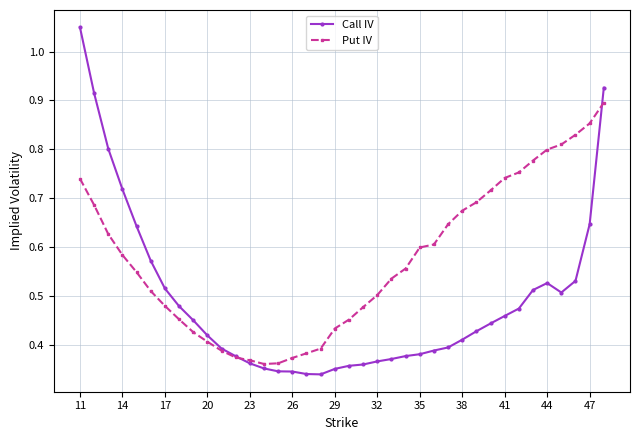

Rank the series by their maximum value, from highest to lowest.

Call IV, Put IV